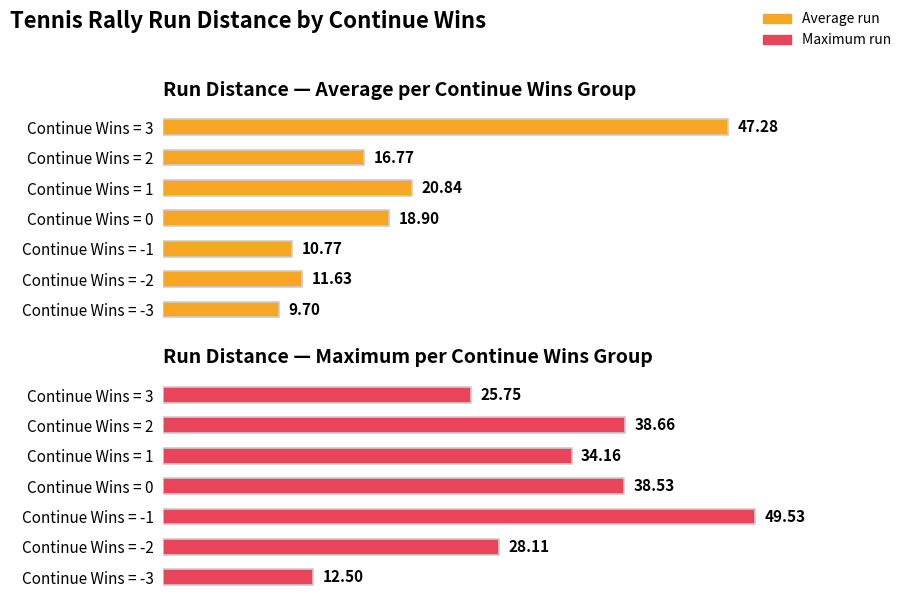

Reading right to left, extract all data points from this chart.

Average run: 47.3	16.8	20.8	18.9	10.8	11.6	9.7
Maximum run: 25.7	38.7	34.2	38.5	49.5	28.1	12.5